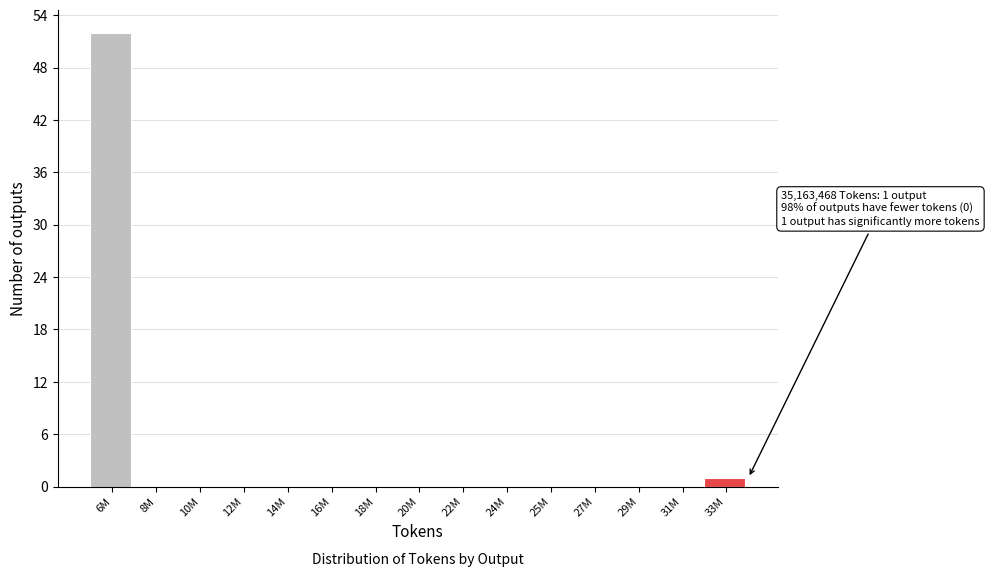

Reading left to right, what are all the values shown in this chart?

6M=52	8M=0	10M=0	12M=0	14M=0	16M=0	18M=0	20M=0	22M=0	24M=0	25M=0	27M=0	29M=0	31M=0	33M=1